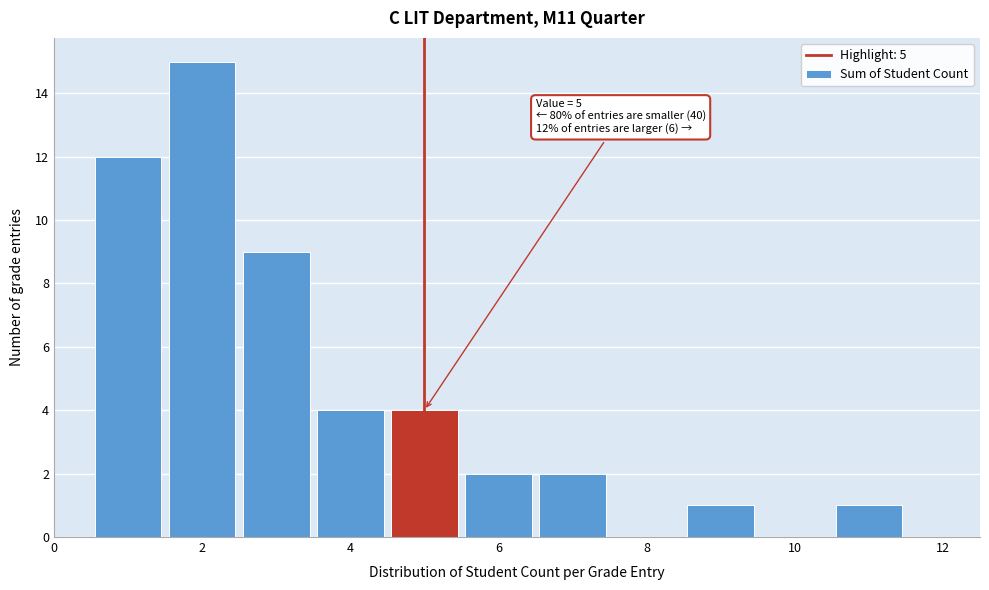

Over which range of the x-axis is the bar tallest?

1.5 to 2.5